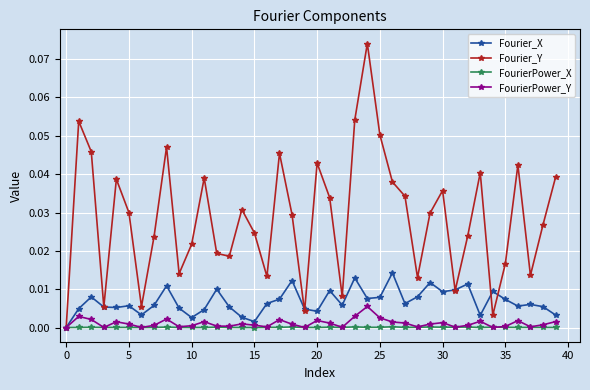

How many categories are shown in the chart?

40